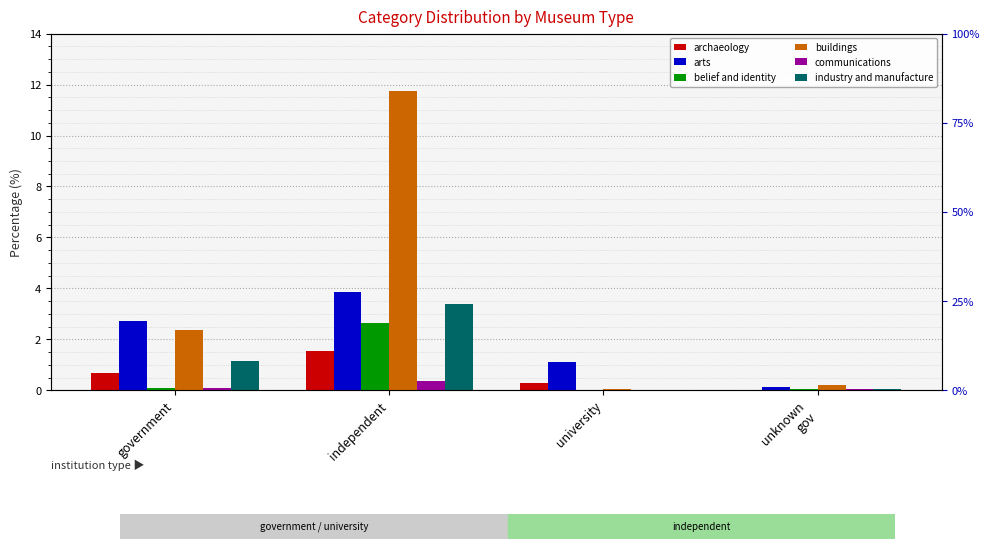

At which label does industry and manufacture first exceed 1?

government